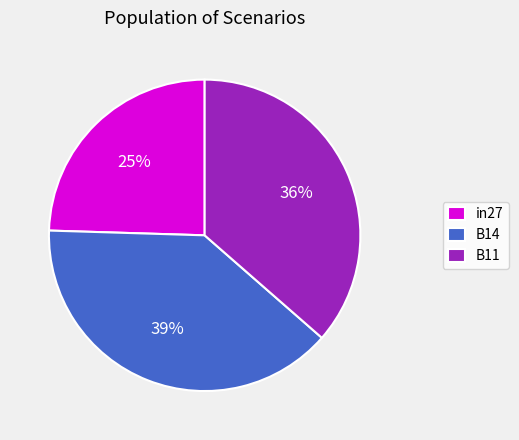

Is it true that in27 is 19% of the pie?

False